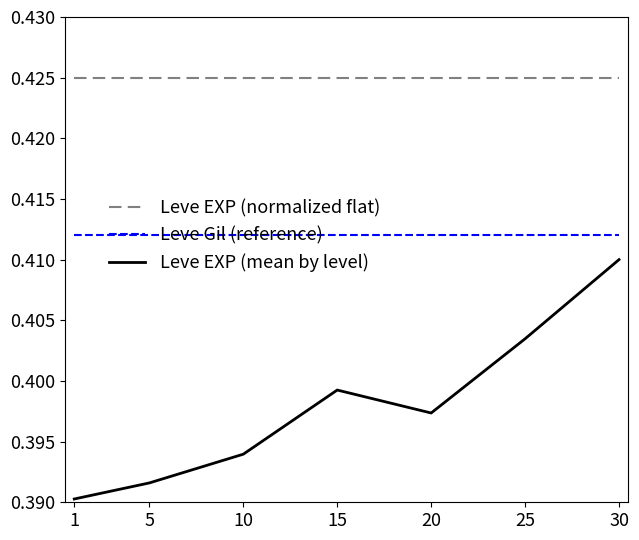

At 10, list the series in order from largest to smallest.

Leve EXP (normalized flat), Leve Gil (reference), Leve EXP (mean by level)